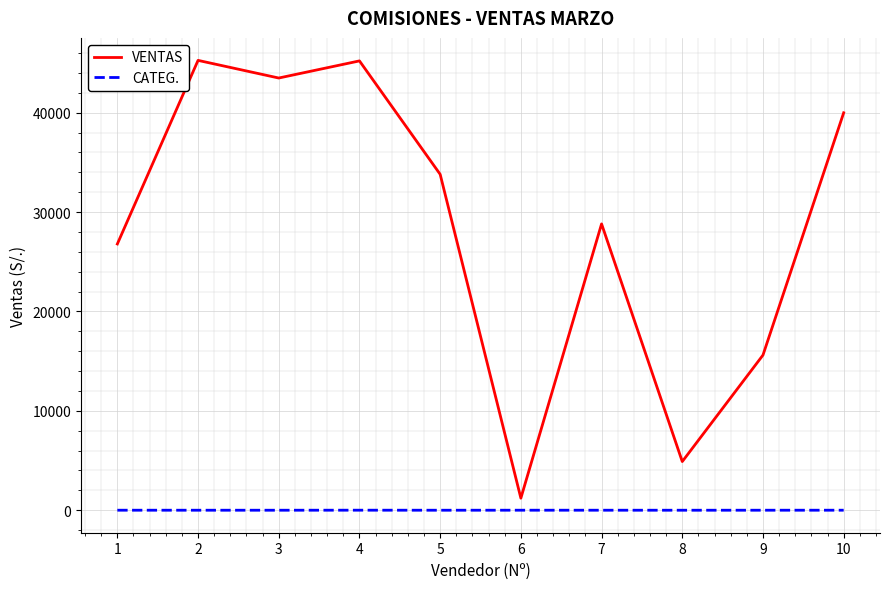

Rank the series at 8 from highest to lowest value.

VENTAS, CATEG.